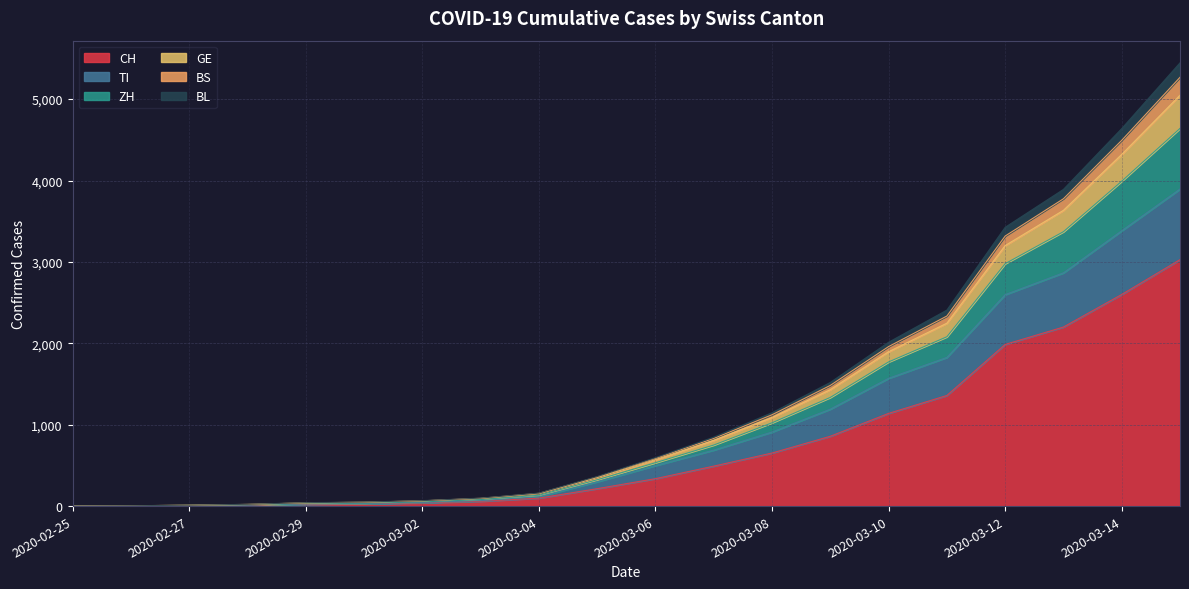

What is the maximum value for CH?

3028